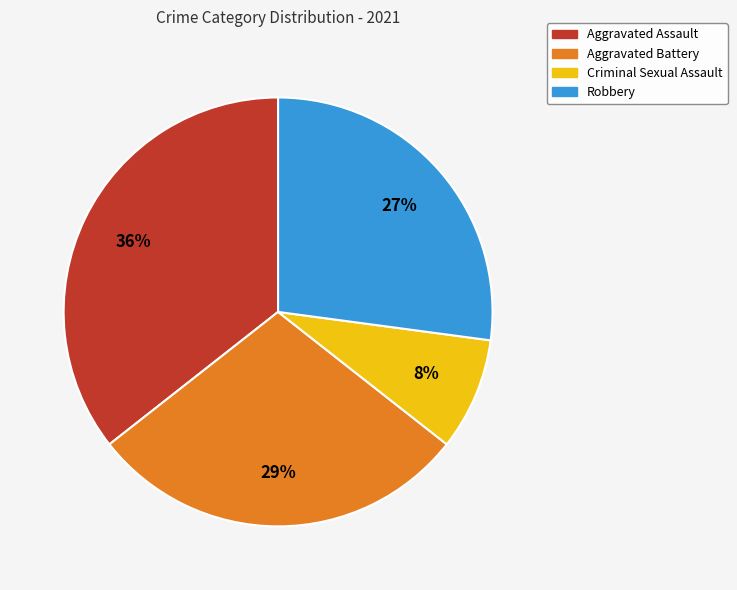

To the nearest percent, what percentage of the pie is Criminal Sexual Assault?

8%